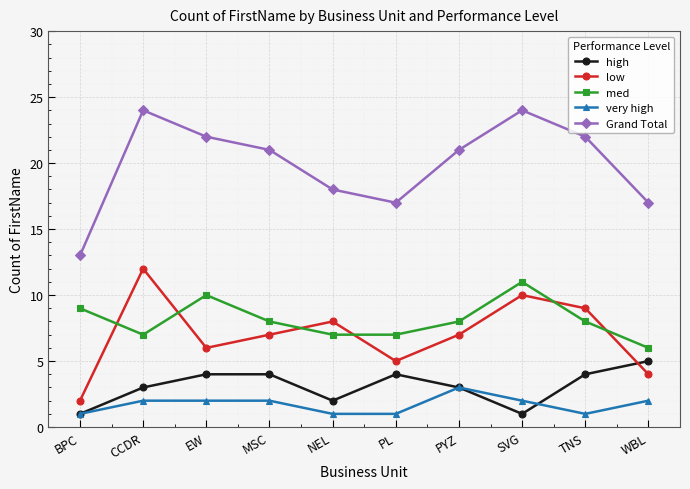

Where do high and low first cross each other?

TNS and WBL